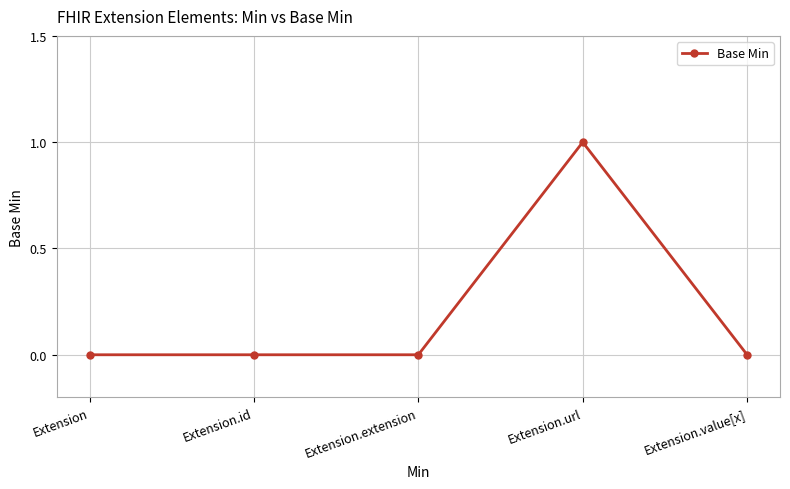

Count the number of categories in the chart.

5